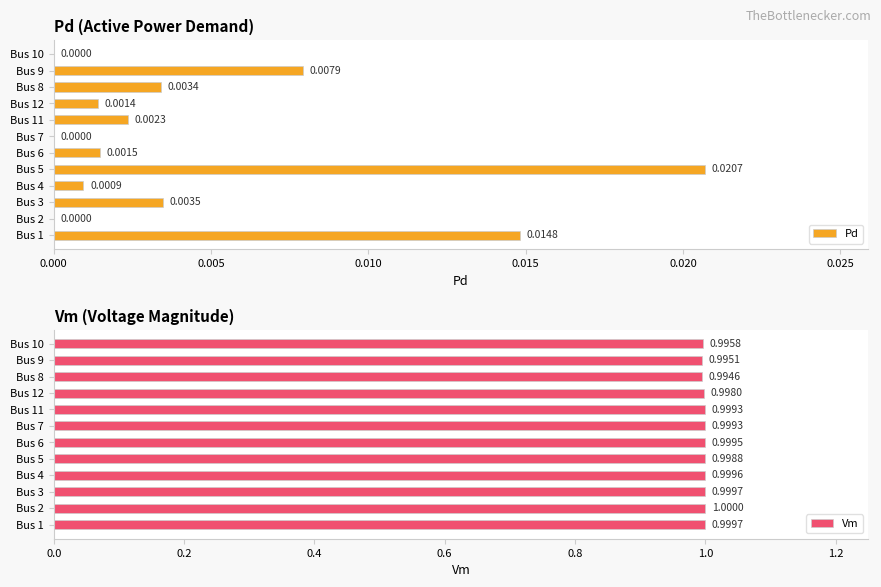

What is the maximum value for Vm?

1.0